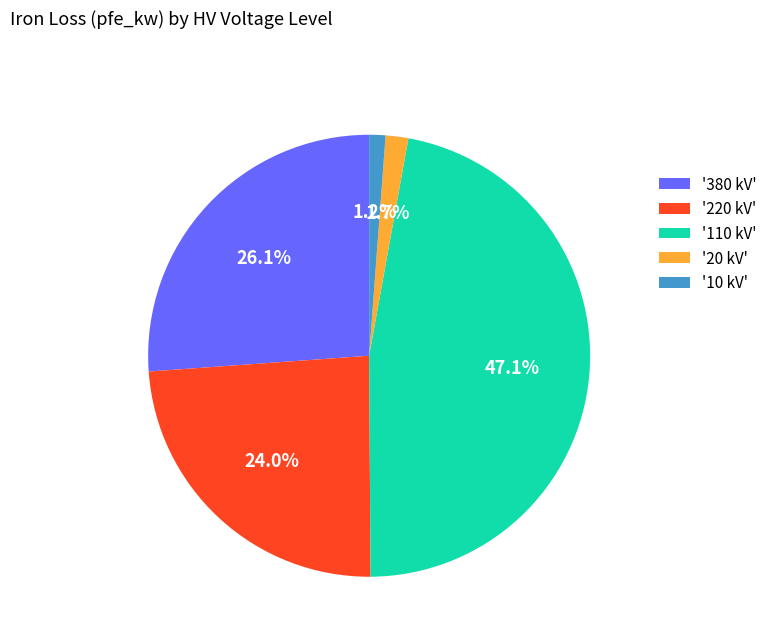

Between '20 kV' and '110 kV', which is larger?

'110 kV'